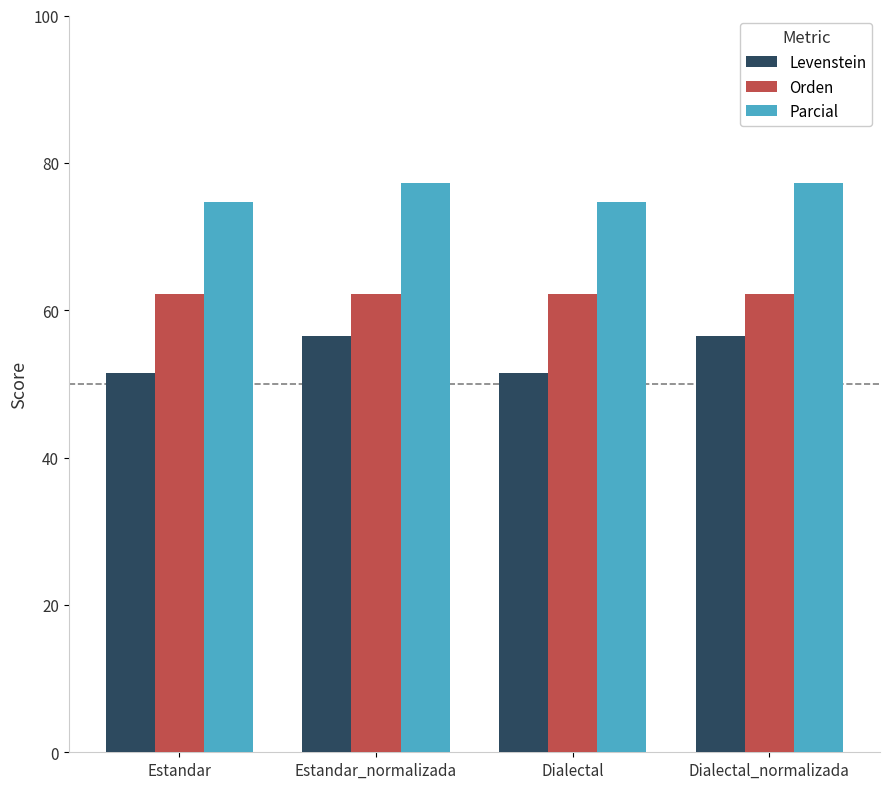

Does the chart contain any negative values?

No